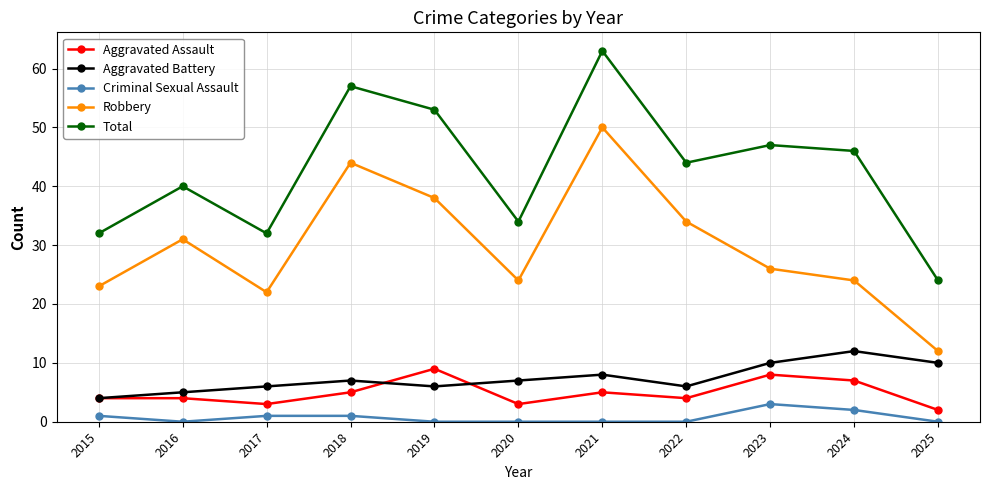

Reading left to right, extract all data points from this chart.

Aggravated Assault: 4	4	3	5	9	3	5	4	8	7	2
Aggravated Battery: 4	5	6	7	6	7	8	6	10	12	10
Criminal Sexual Assault: 1	0	1	1	0	0	0	0	3	2	0
Robbery: 23	31	22	44	38	24	50	34	26	24	12
Total: 32	40	32	57	53	34	63	44	47	46	24